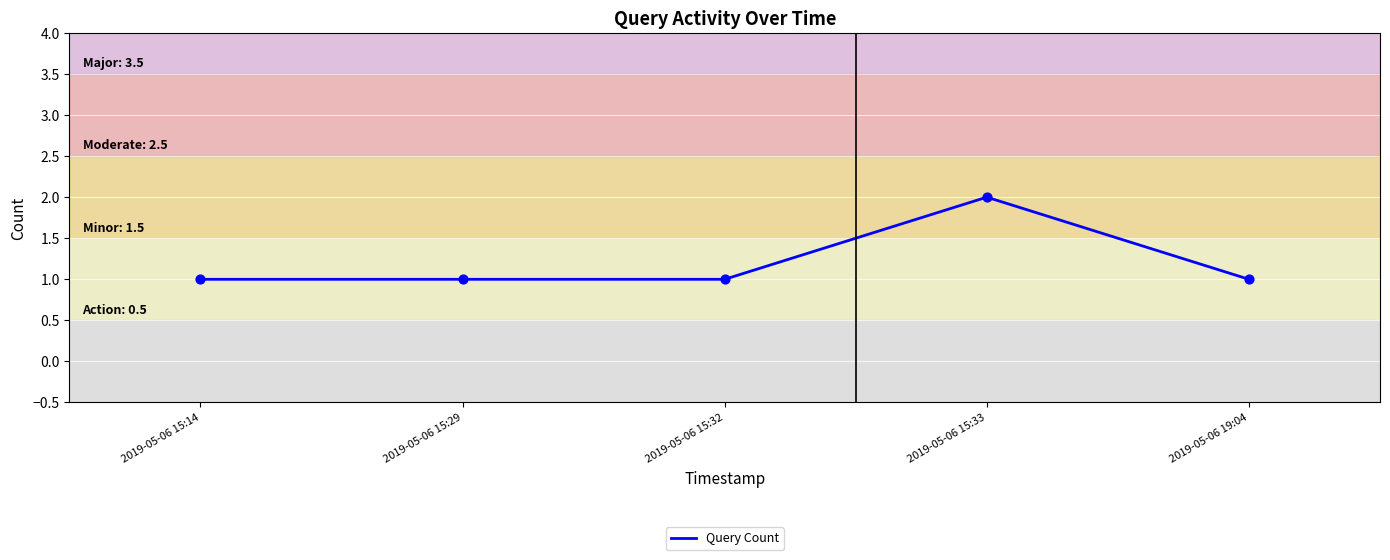

Between 2019-05-06 15:29 and 2019-05-06 15:33, which is larger?

2019-05-06 15:33